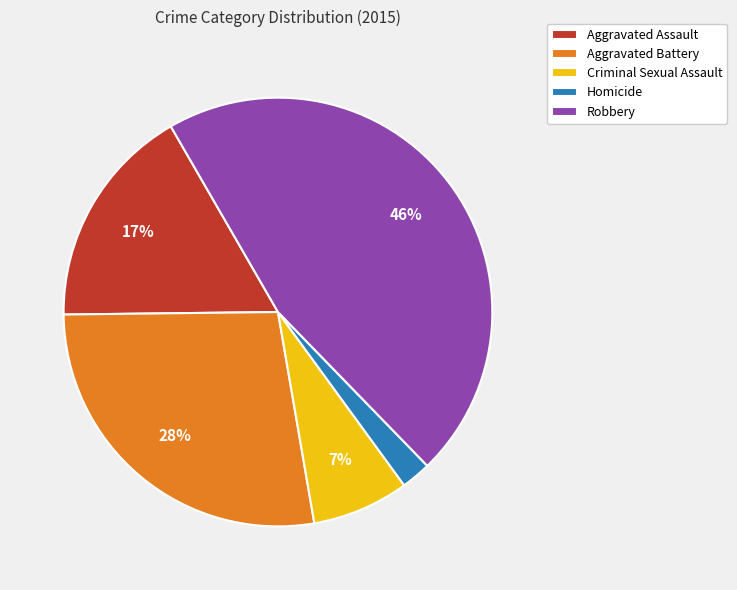

The Criminal Sexual Assault slice represents 7% of the pie. True or false?

True